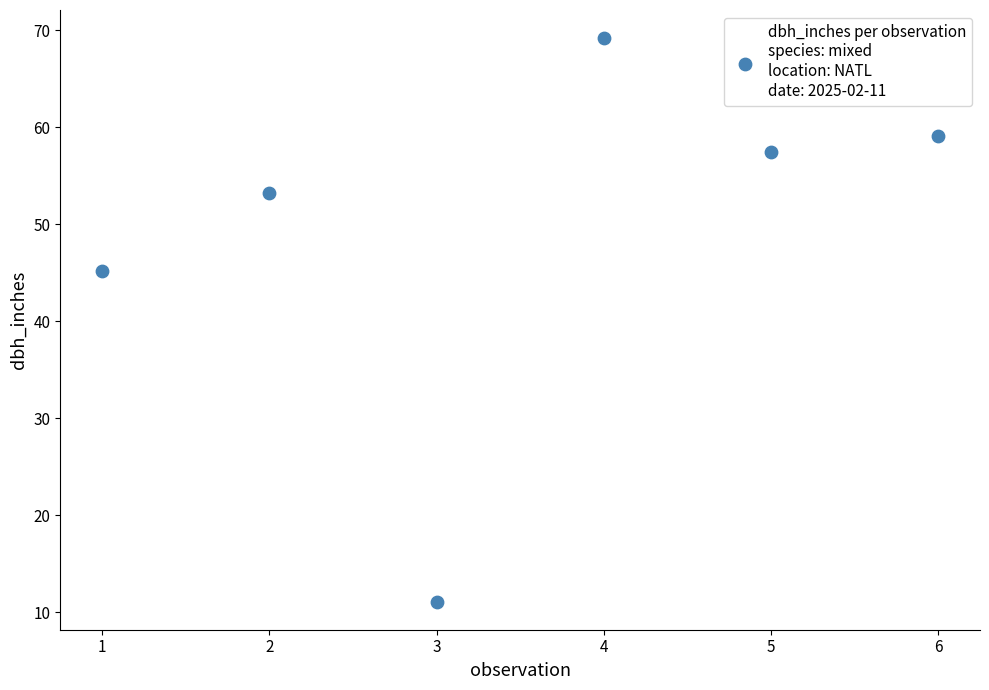

What Y value in the scatter plot is closest to 40?

45.2